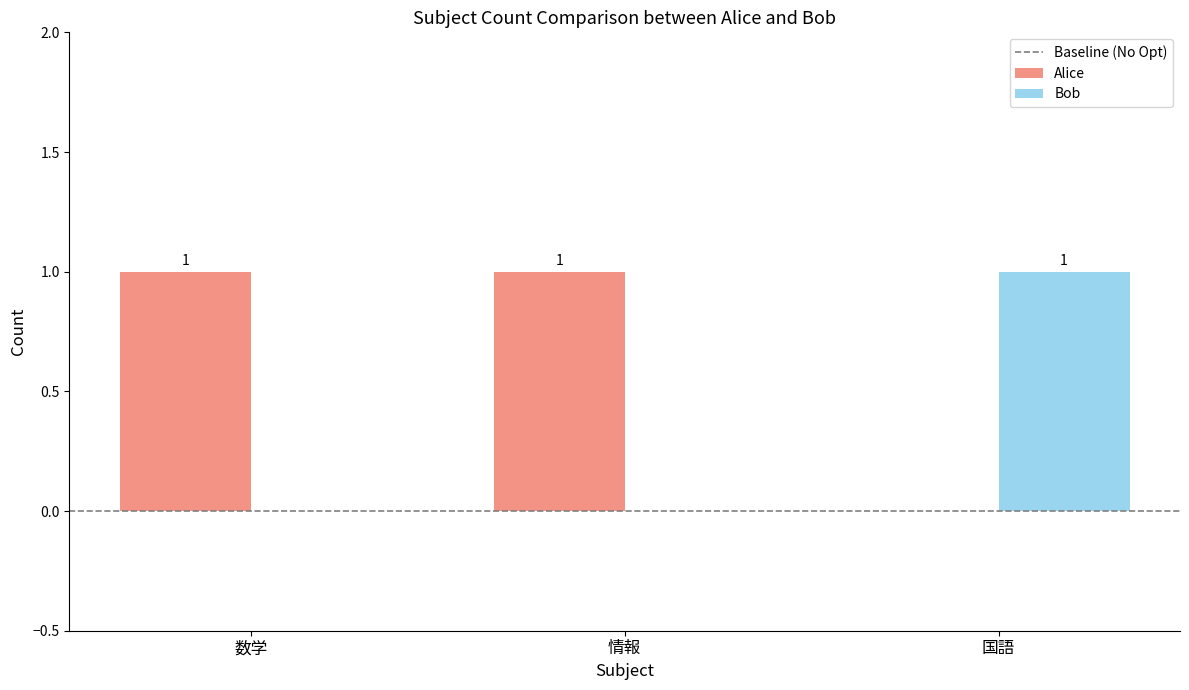

Where is Alice nearest to the value 0?

国語